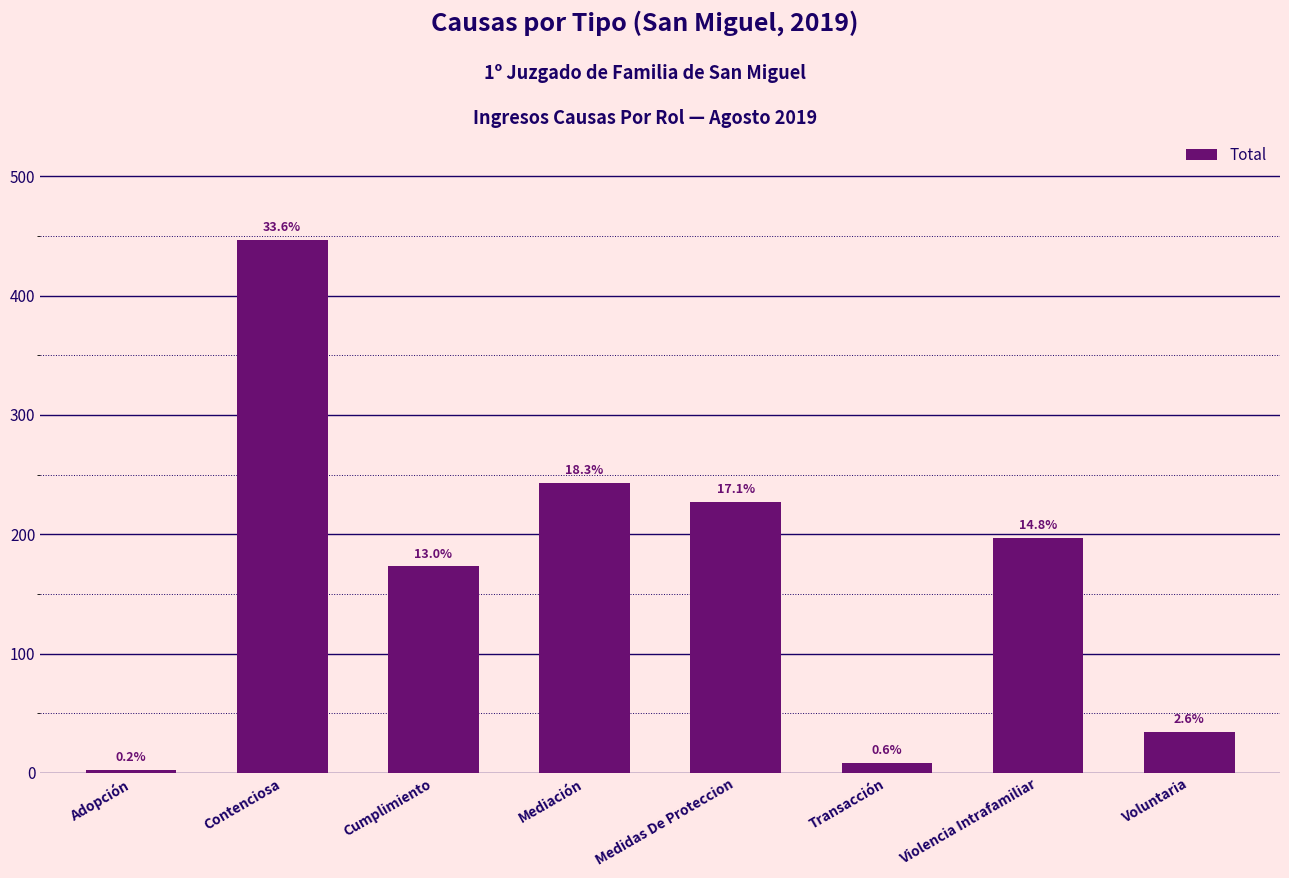

What is the maximum value shown in the chart?

447